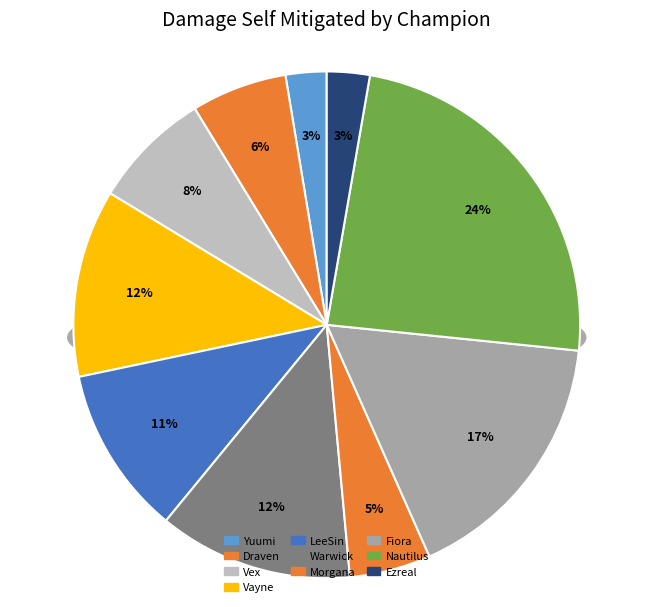

Do LeeSin and Nautilus together represent more than half of the pie?

No